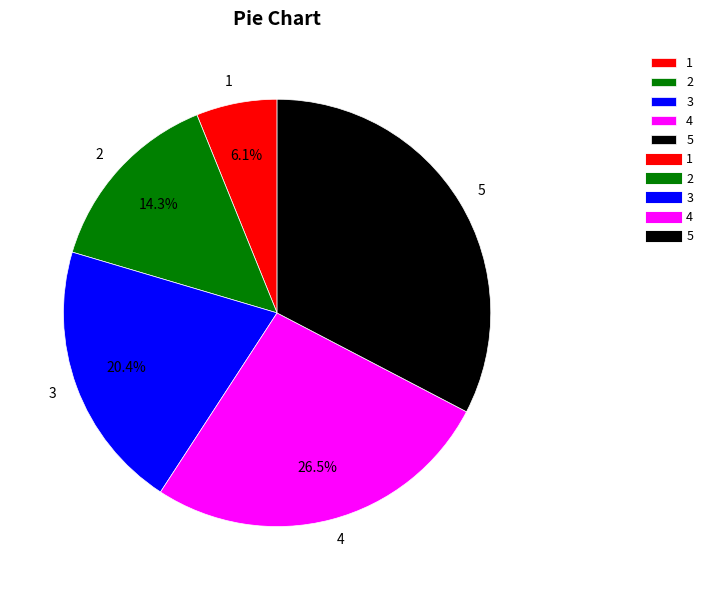

True or false: 3 accounts for 20% of the total.

True